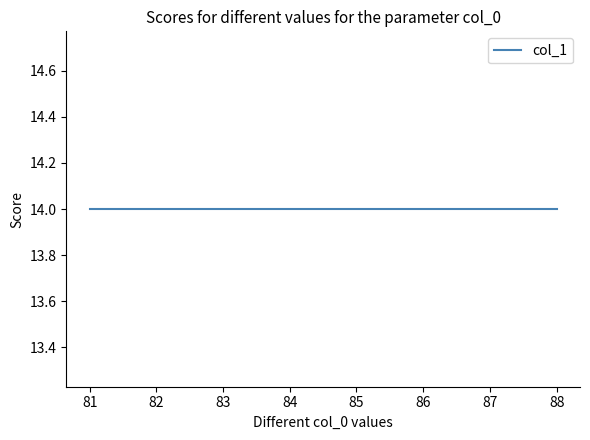

Count the values in the range 13 to 15.

12